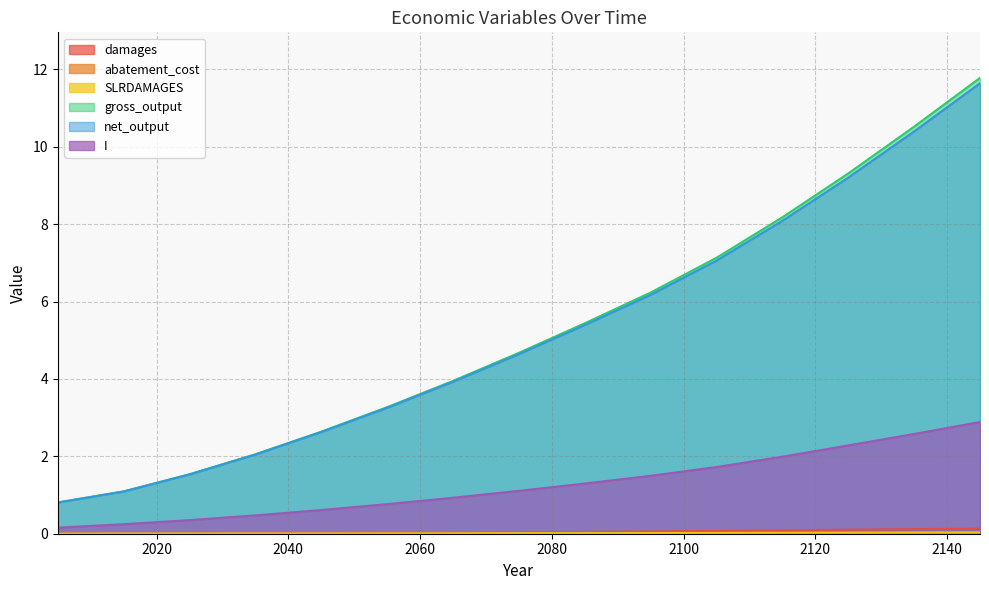

True or false: I and SLRDAMAGES intersect in this chart.

False